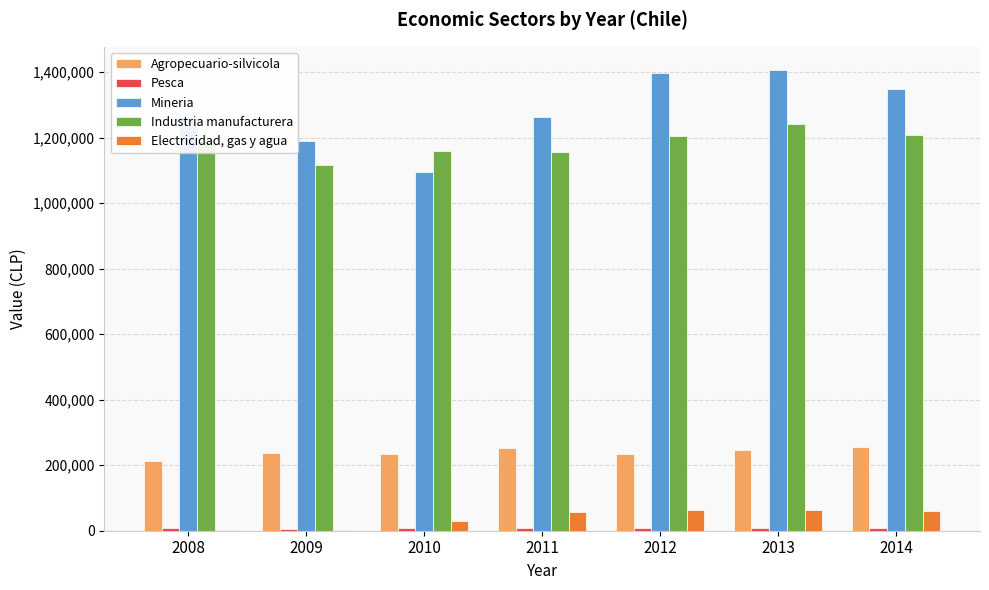

The value of Agropecuario-silvicola at 2010 is 385605. True or false?

False